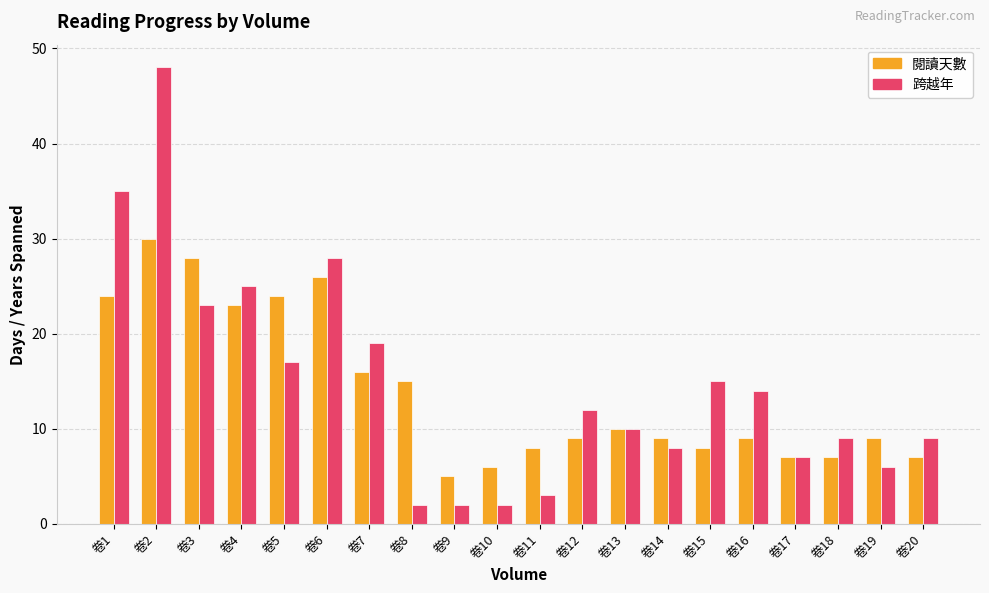

Does the chart contain any negative values?

No